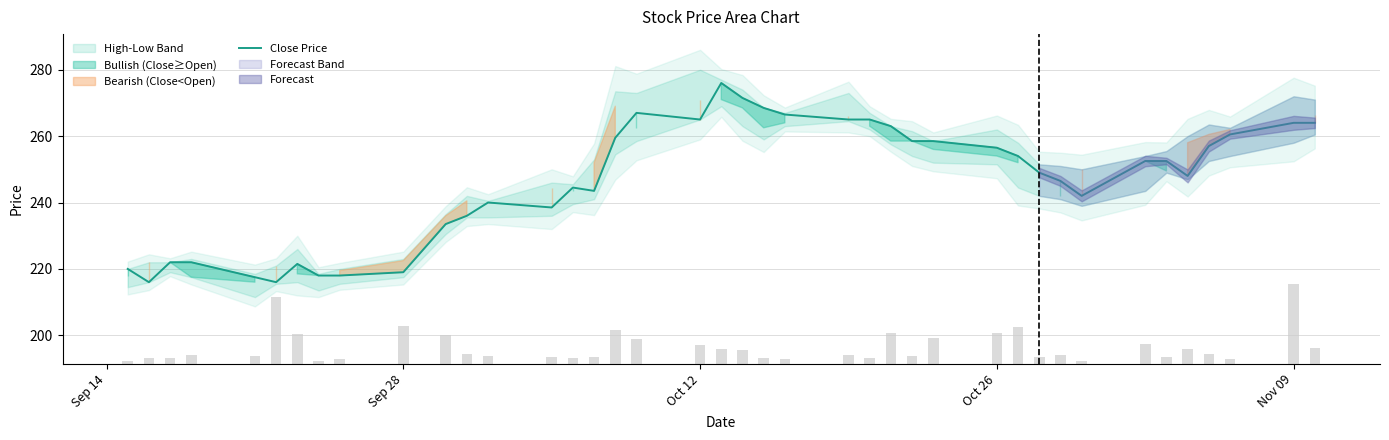

What is the minimum value for Close Price?

216.0